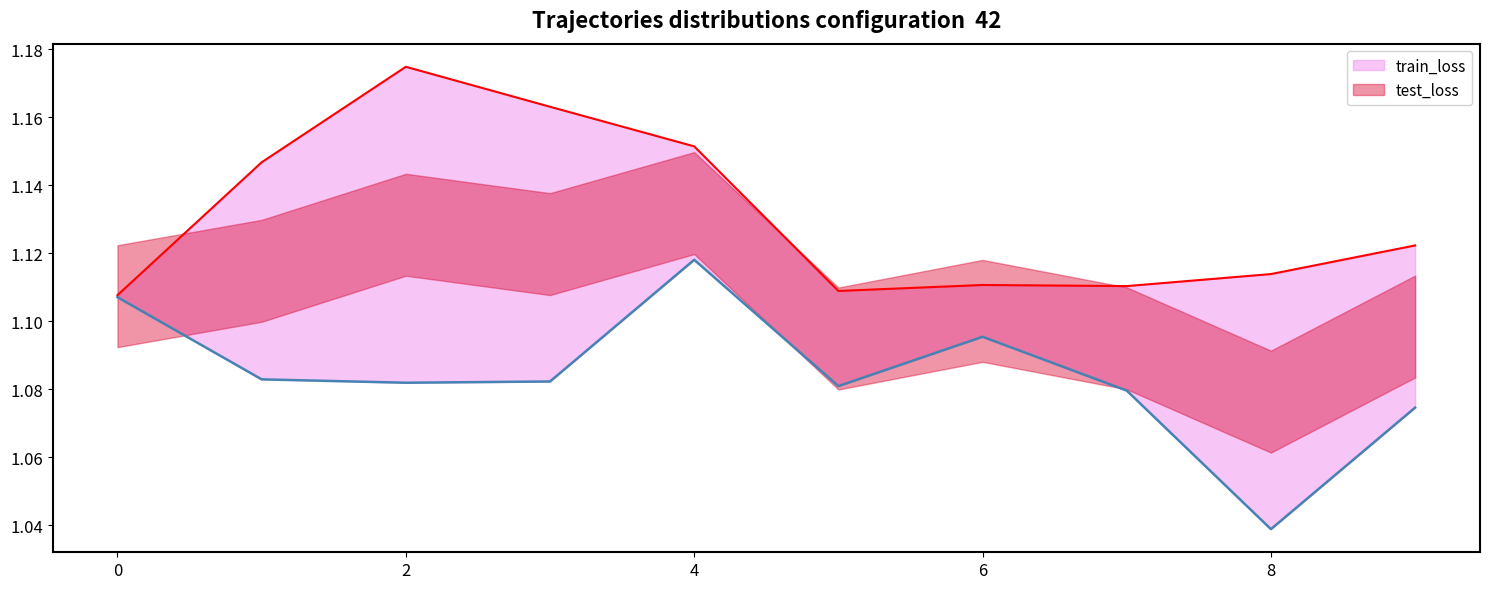

Which series has the widest spread of values?

train_loss